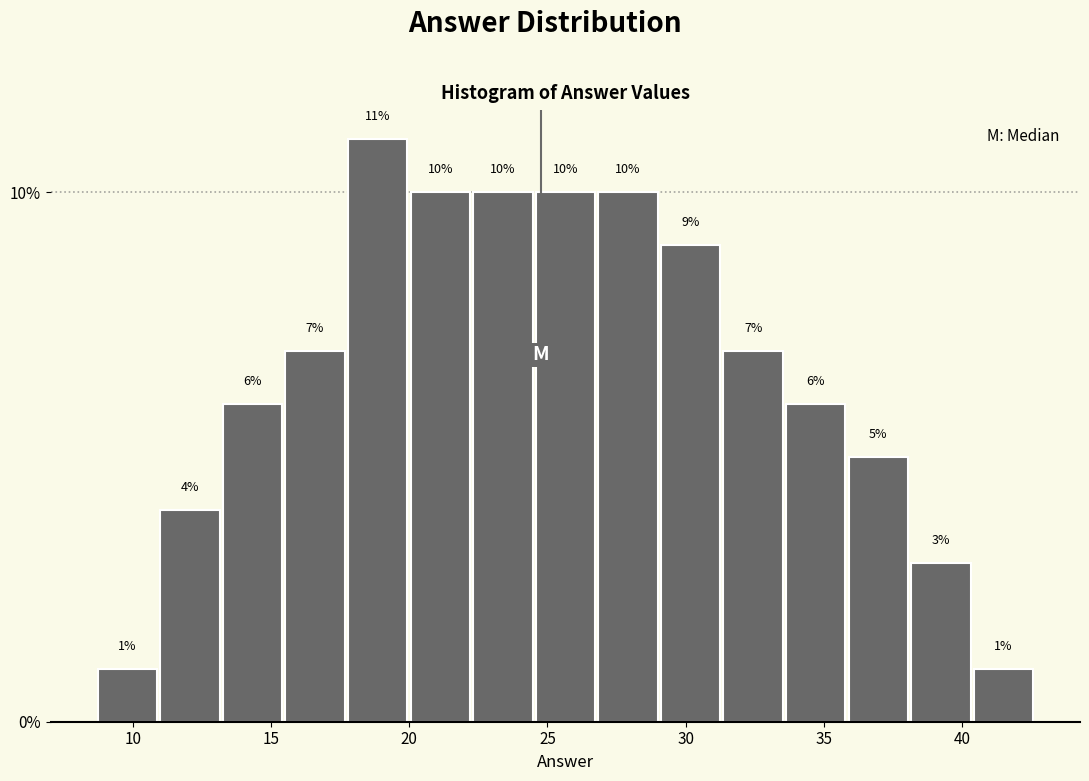

Which range on the x-axis has the tallest bar?

17.5 to 20.0